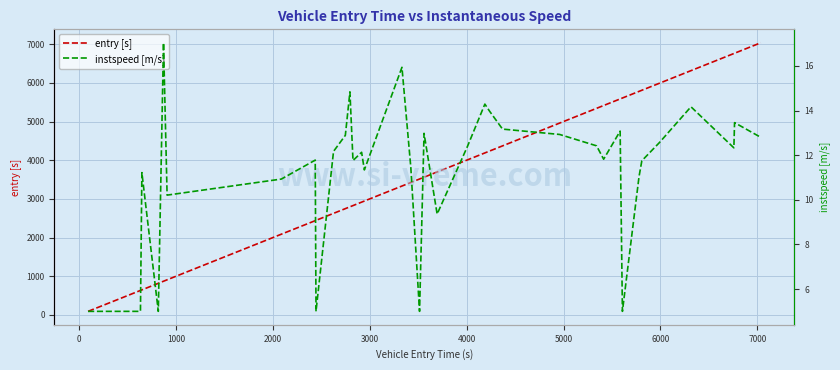

True or false: entry [s] has more than 2 interior local peaks.

False